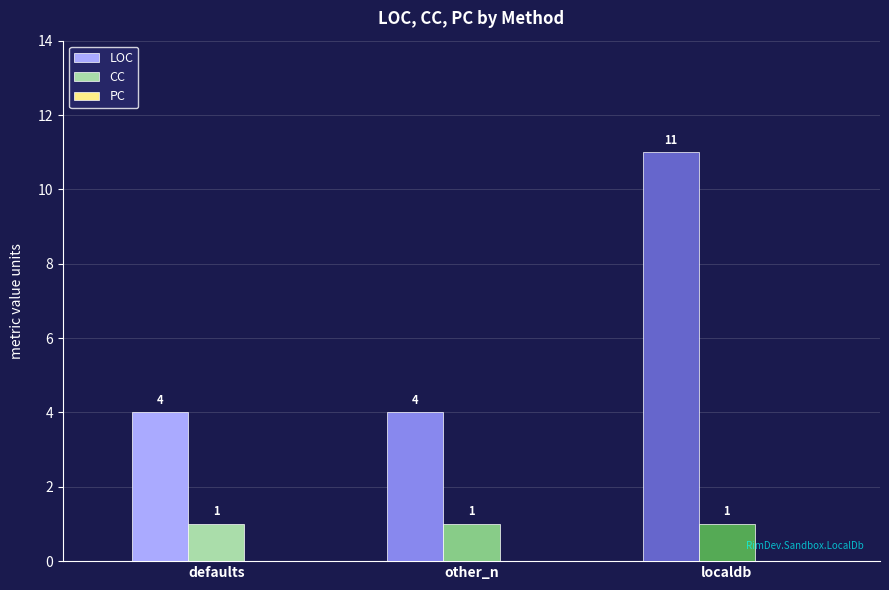

Rank the series by their maximum value, from lowest to highest.

CC, LOC